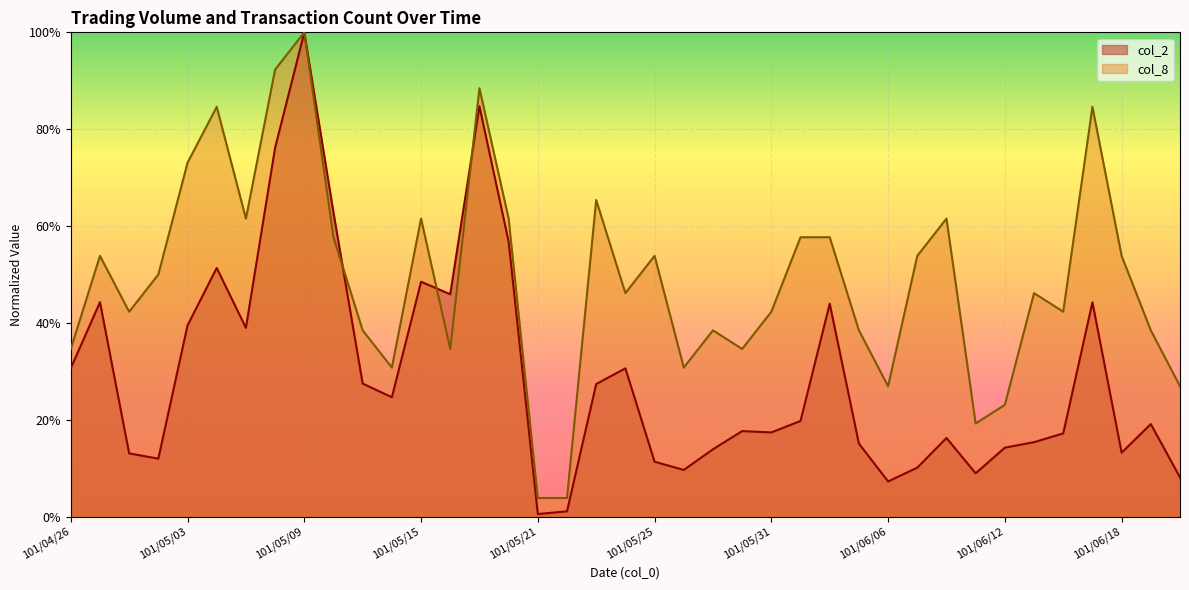

What are all the series names shown in the legend?

col_2, col_8